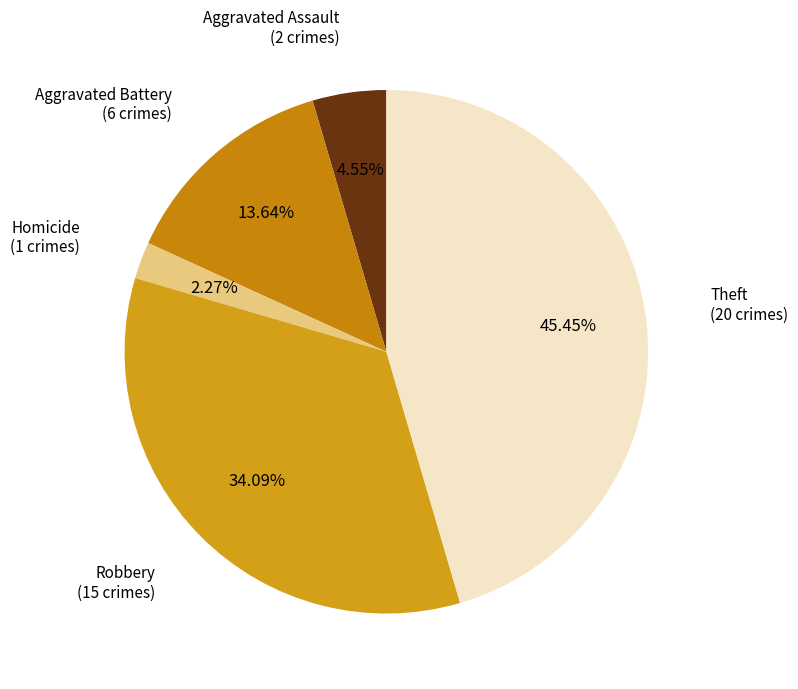

How many segments does this pie chart have?

5